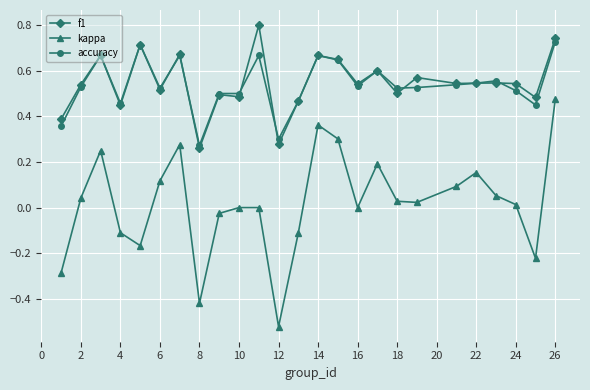

Which series has the widest spread of values?

kappa